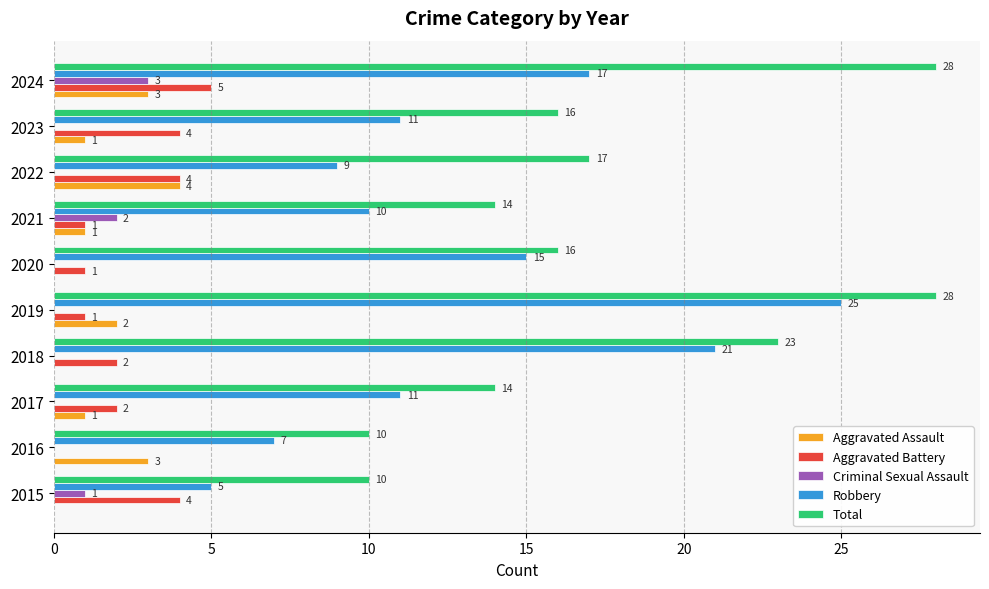

Between 2015 and 2019, which series saw the biggest shift?

Robbery